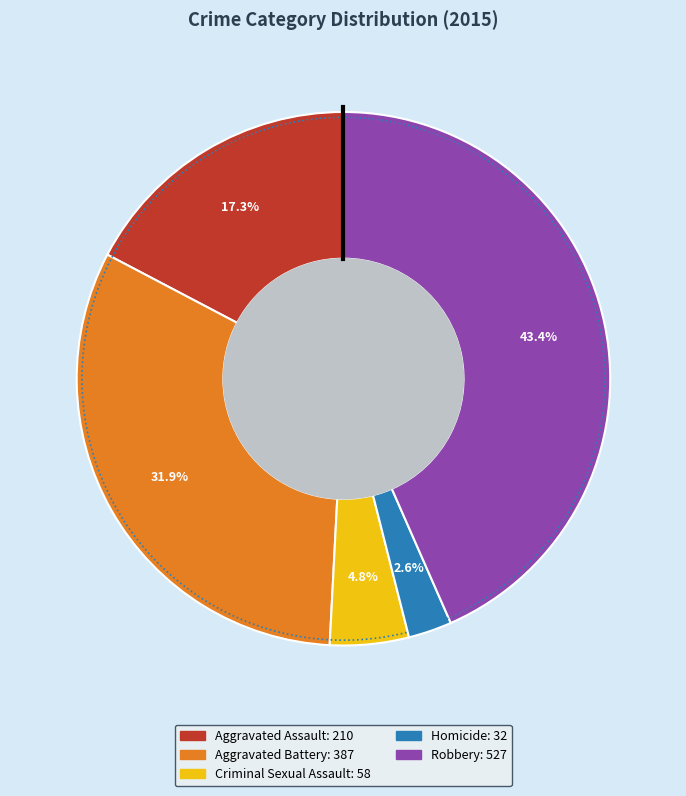

Combined, do Aggravated Assault and Criminal Sexual Assault account for over 50%?

No